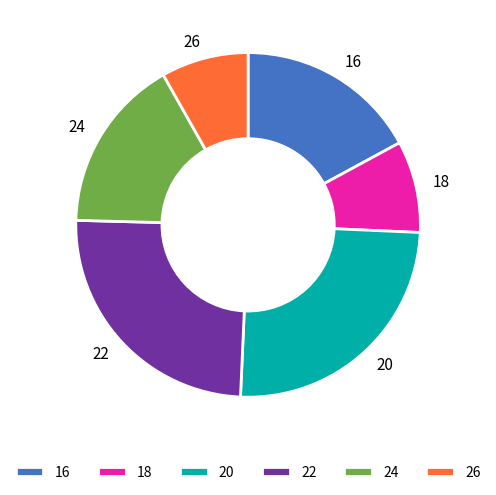

Which has a higher value, 20 or 26?

20